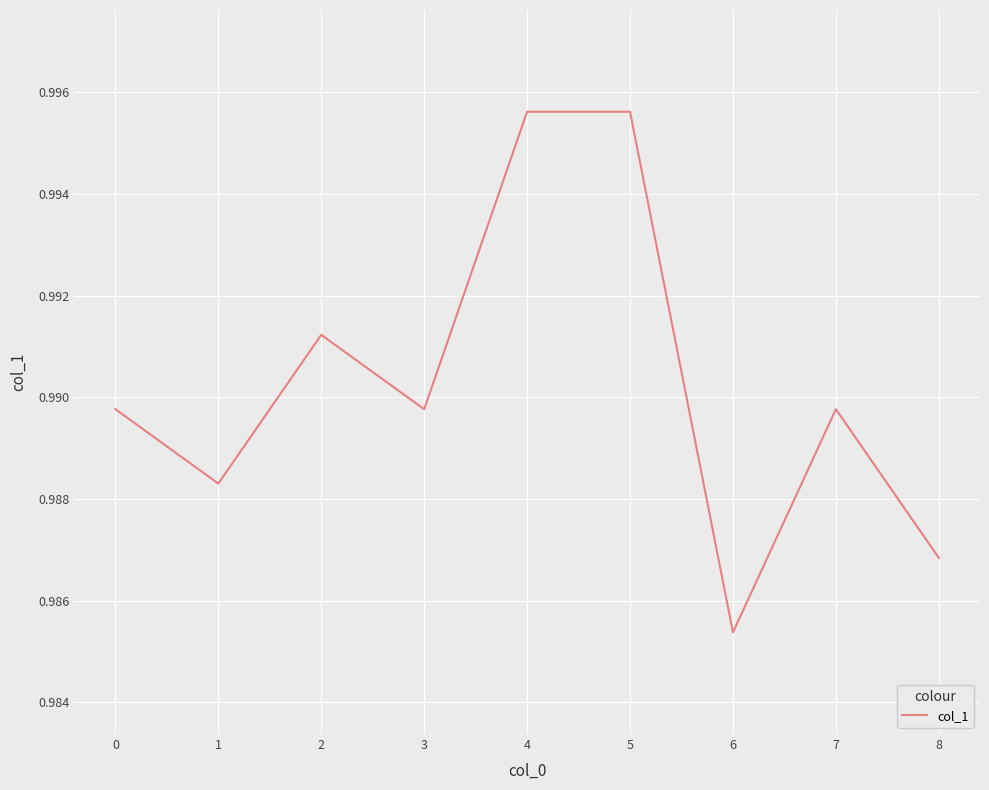

The value at 4 is 0.7. True or false?

False